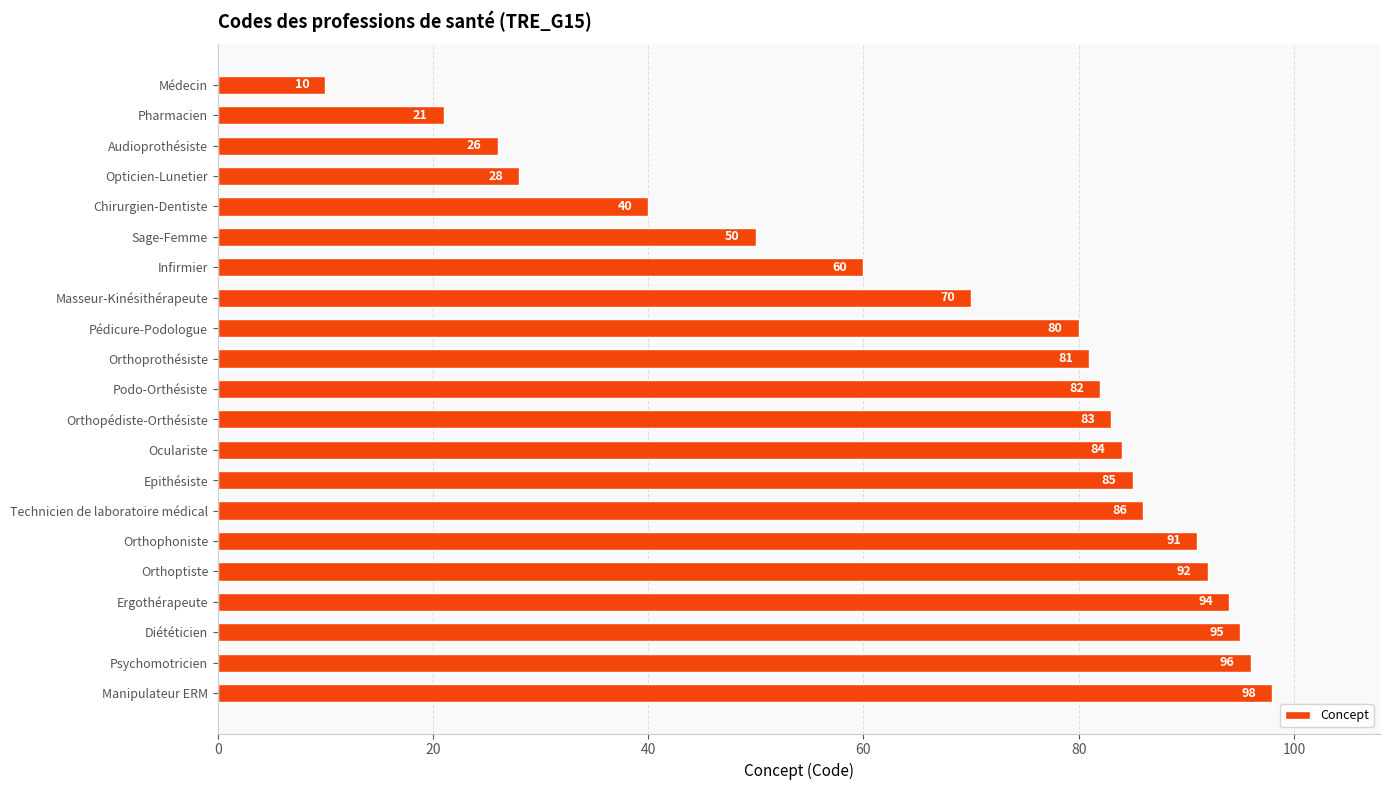

Rank the categories by value from lowest to highest.

Médecin, Pharmacien, Audioprothésiste, Opticien-Lunetier, Chirurgien-Dentiste, Sage-Femme, Infirmier, Masseur-Kinésithérapeute, Pédicure-Podologue, Orthoprothésiste, Podo-Orthésiste, Orthopédiste-Orthésiste, Oculariste, Epithésiste, Technicien de laboratoire médical, Orthophoniste, Orthoptiste, Ergothérapeute, Diététicien, Psychomotricien, Manipulateur ERM